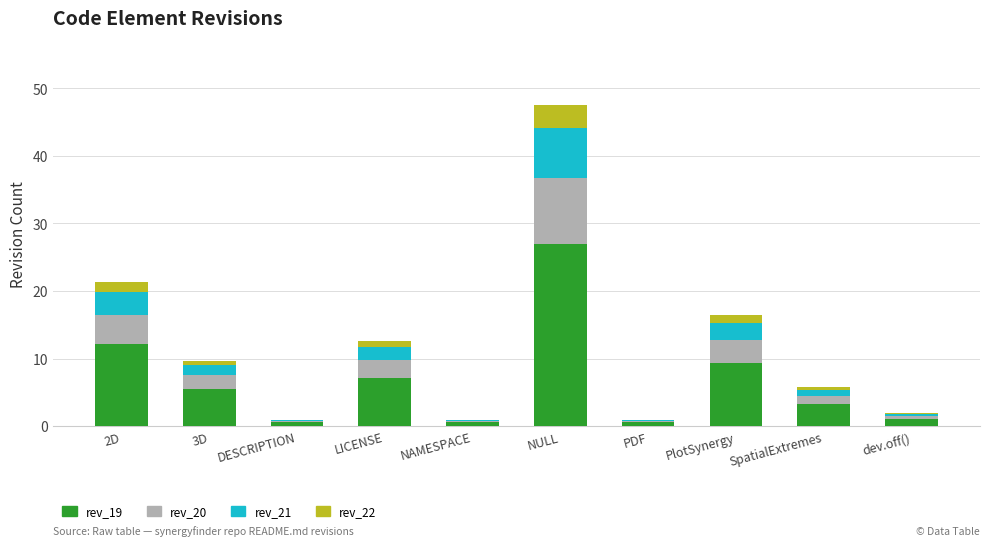

At which category is the sum across all series the highest?

NULL